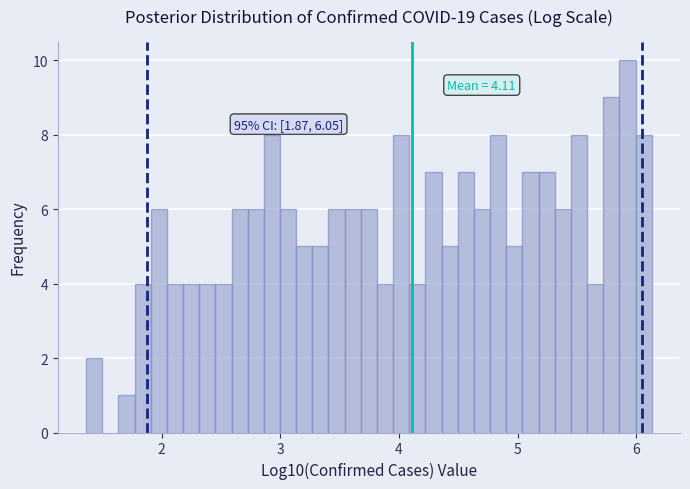

Read against the x-axis, roughly where is the centre of the tallest bar?

5.9